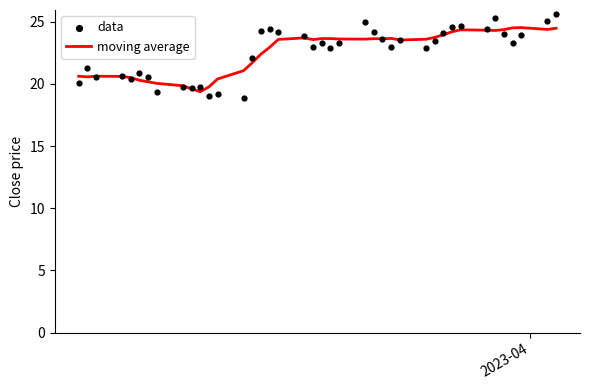

Which series has the widest spread of Y values?

data